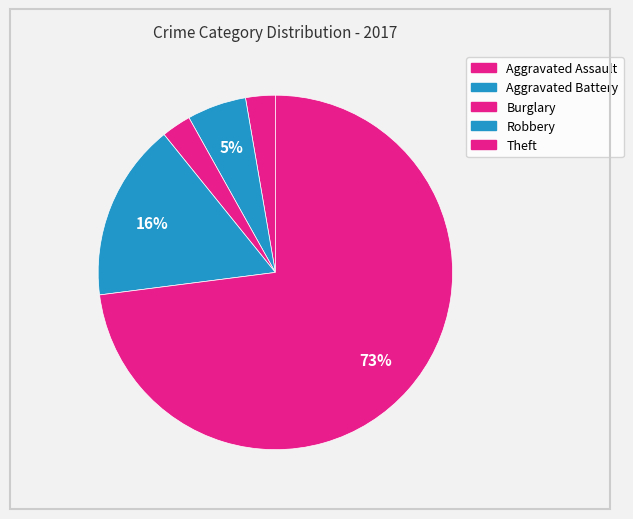

What percentage do Aggravated Assault and Theft together represent?

75.7%